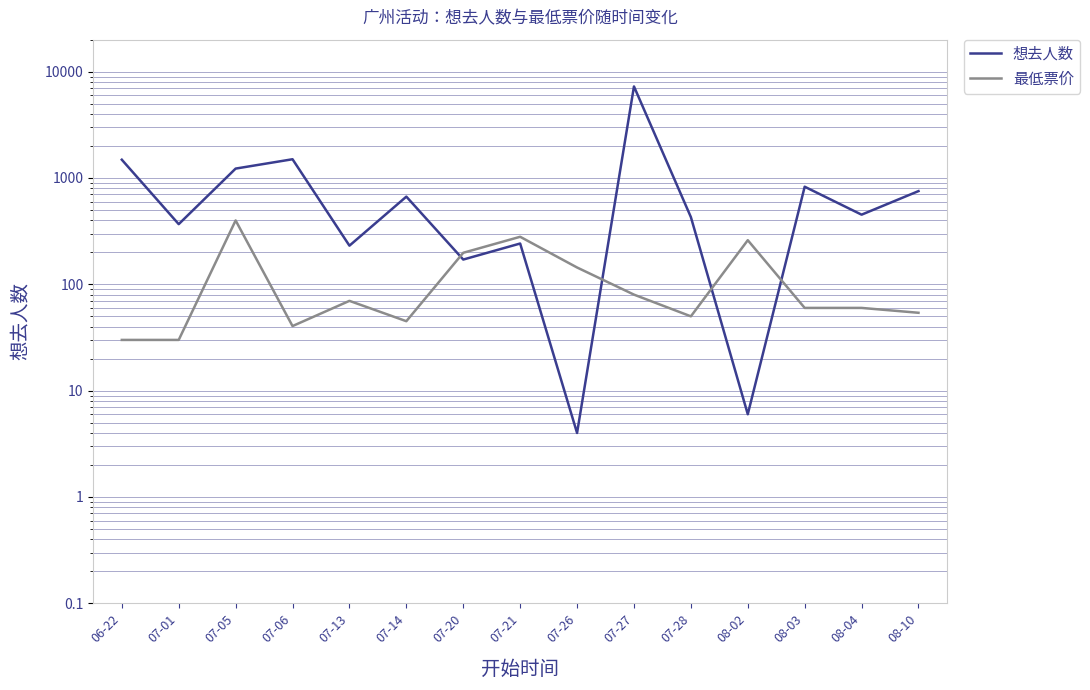

Where is the first local maximum for 想去人数?

07-06